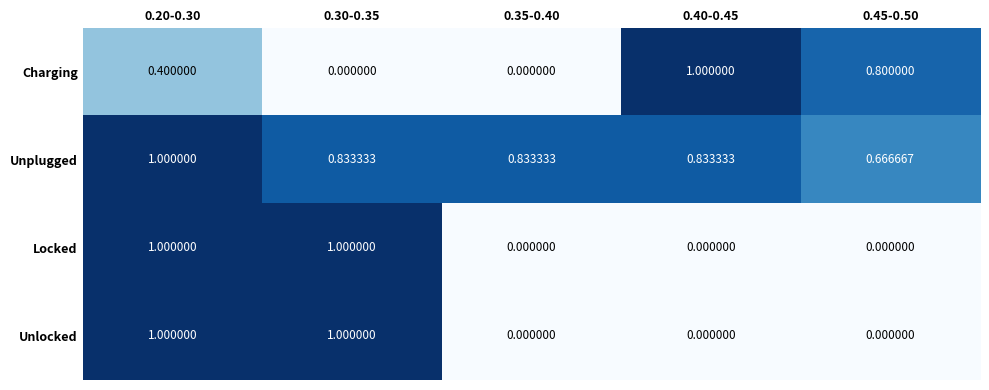

What is the spread (max minus min) of values at 0.20-0.30?

0.6